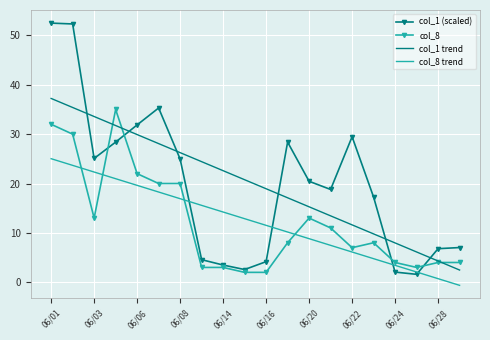

After their last crossing, which series has the higher values: col_1 (scaled) or col_8?

col_1 (scaled)